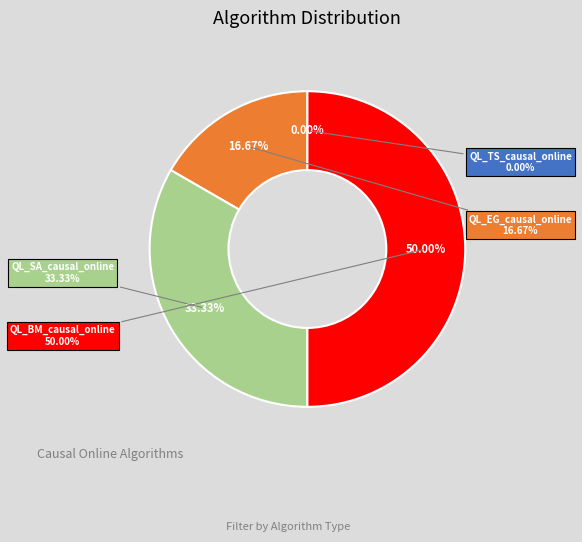

How many segments does this pie chart have?

4